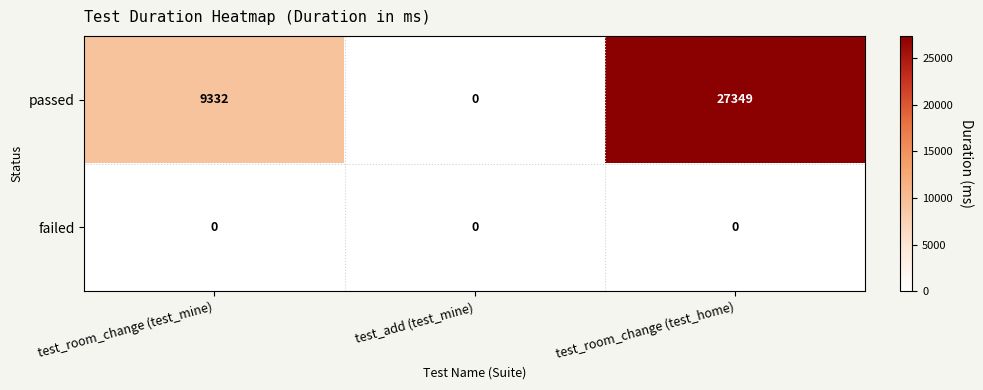

Rank the series by their average value, from lowest to highest.

failed, passed